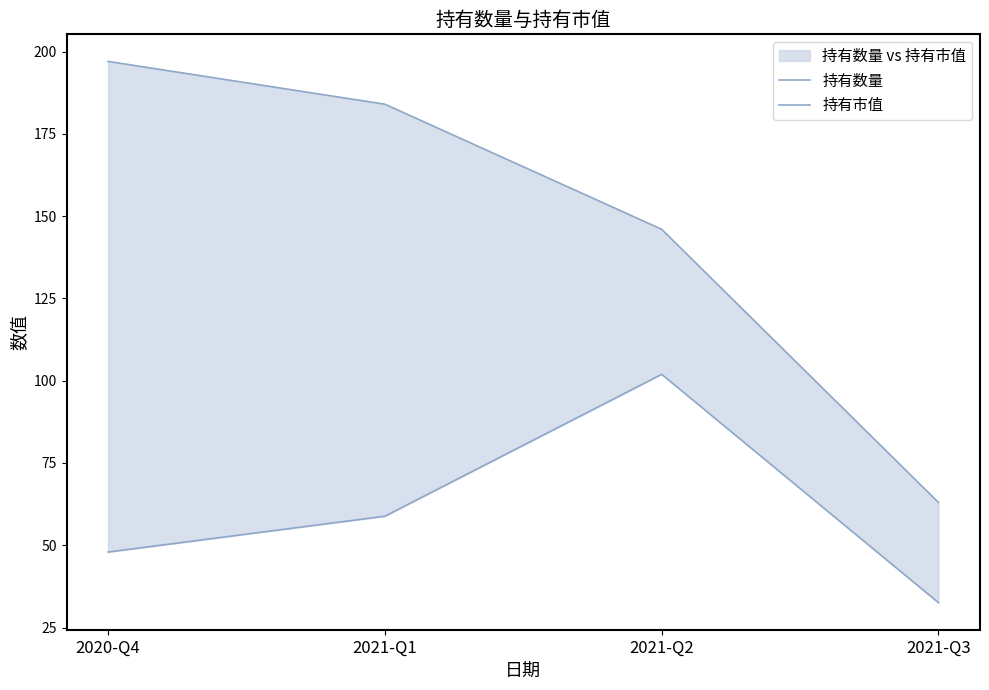

What is the difference between the highest and lowest values at 2021-Q1?

125.2